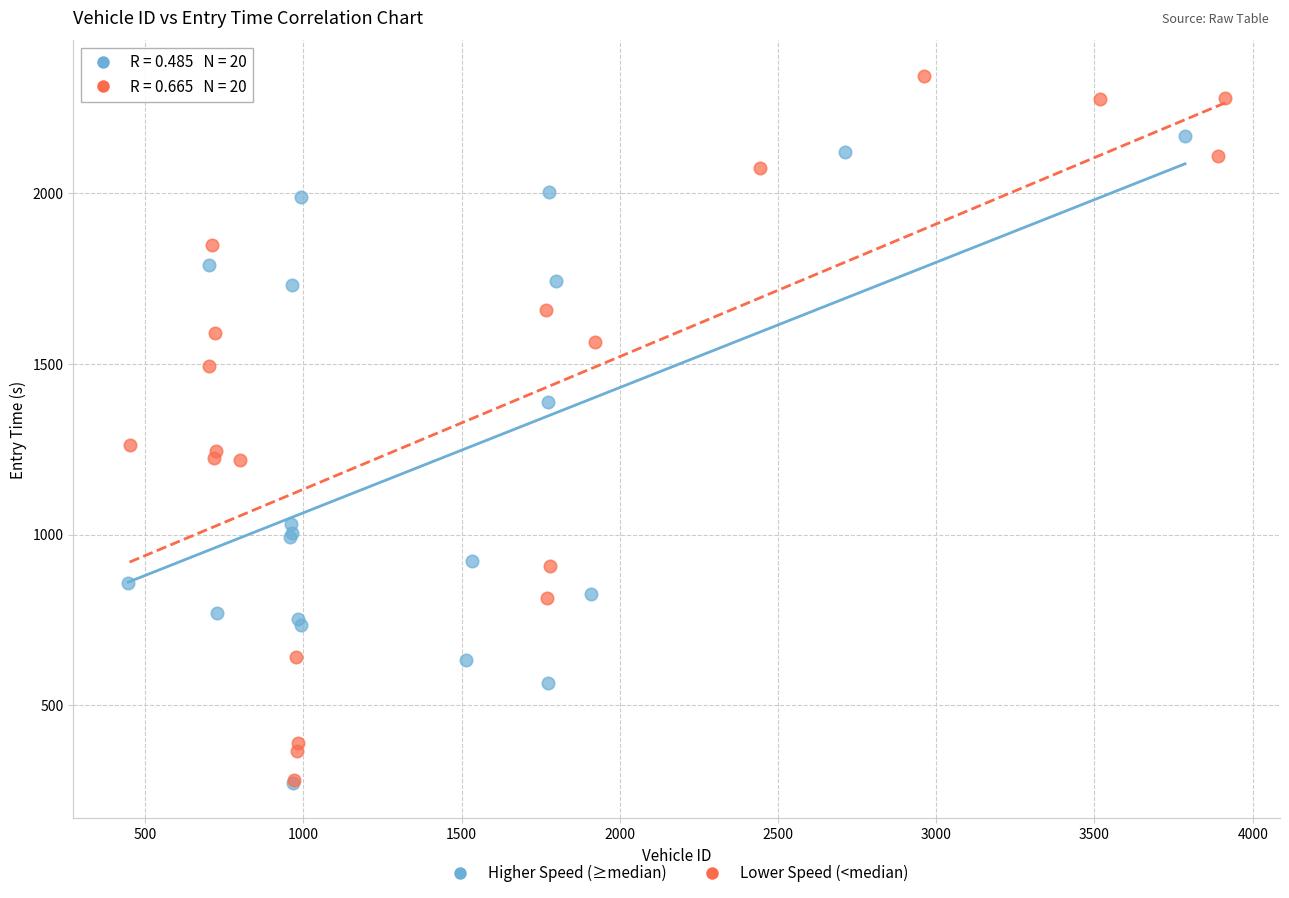

Which series has the widest spread of Y values?

Lower Speed (<median)